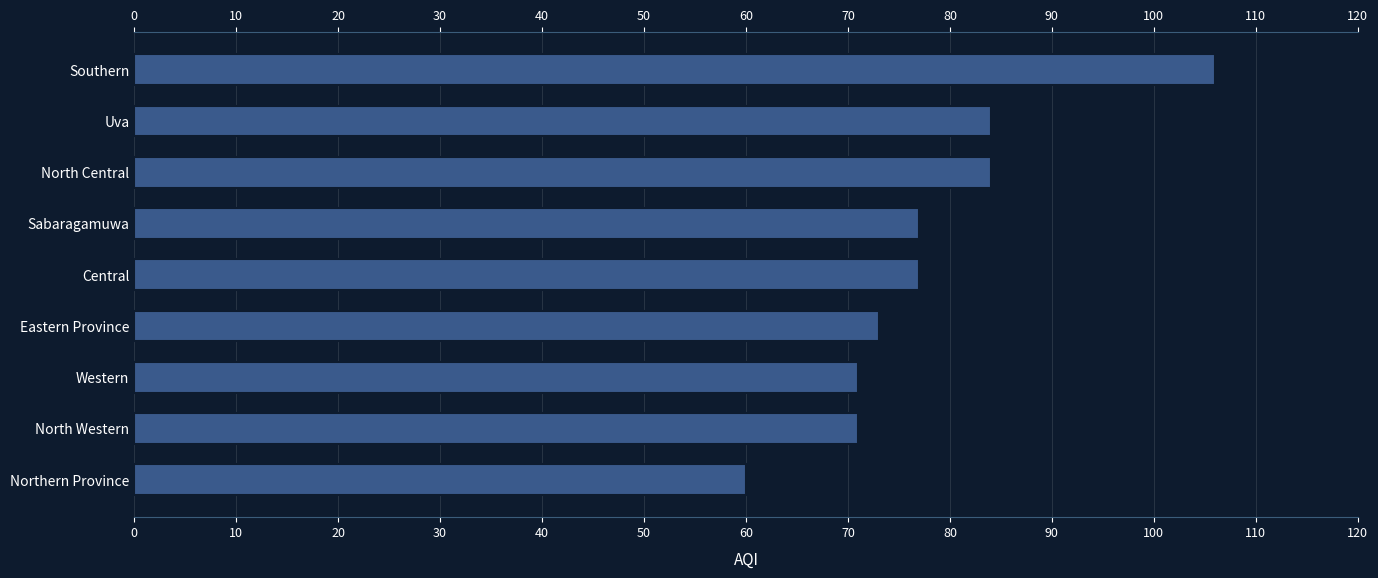

What is the smallest value displayed?

60